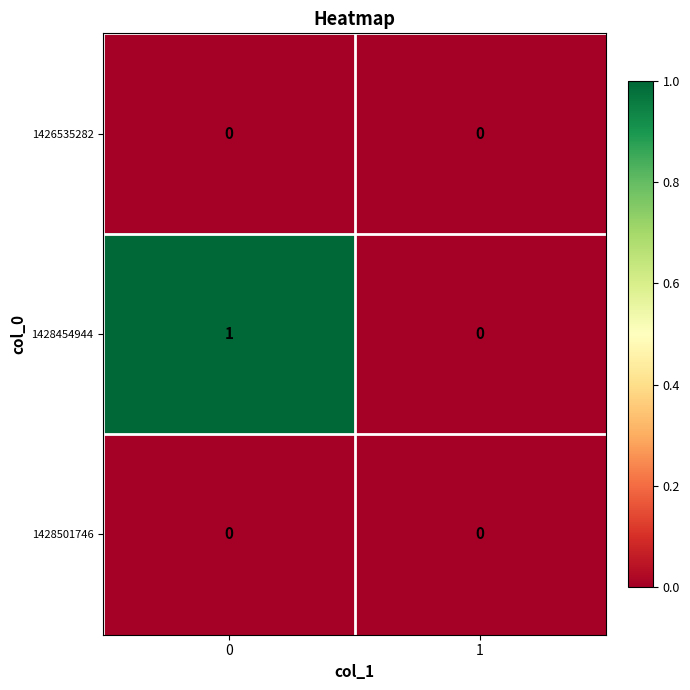

The 1428454944 series shows 1 at 0. True or false?

True